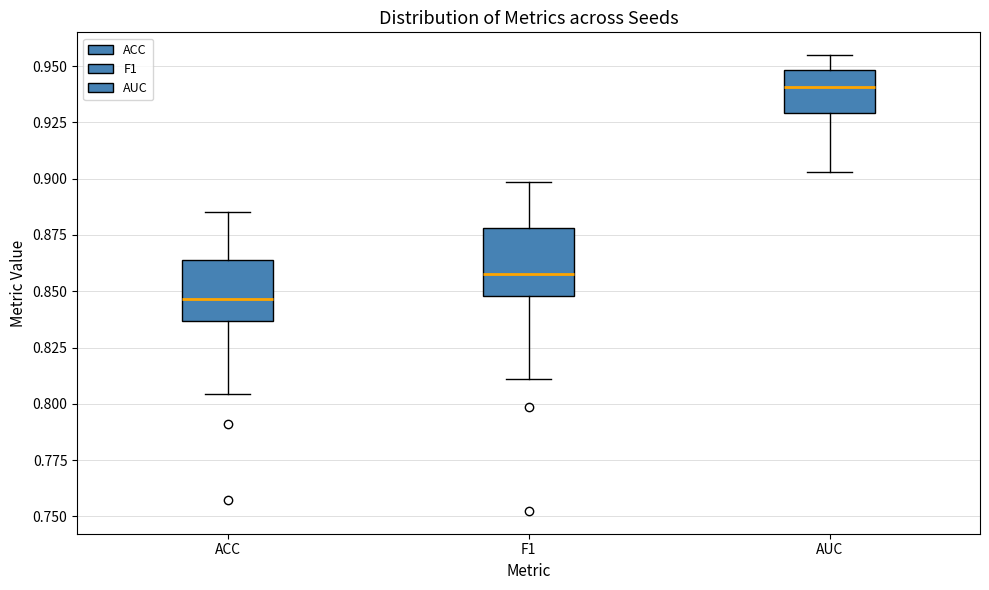

Reading left to right, read every box against the y-axis: the position of its median line, the range the box covers, and the ends of its whiskers. The values are not printed on the chart, so give them approximately, as read against the axis.

ACC: median 0.845, box 0.835 to 0.865, whiskers 0.805 to 0.885
F1: median 0.860, box 0.850 to 0.880, whiskers 0.810 to 0.900
AUC: median 0.940, box 0.930 to 0.950, whiskers 0.905 to 0.955